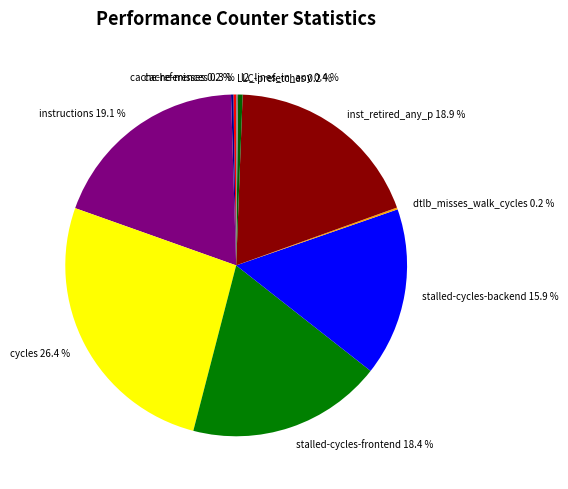

Approximately how many times larger is the value at cycles compared to l2_lines_in_any?

61.3